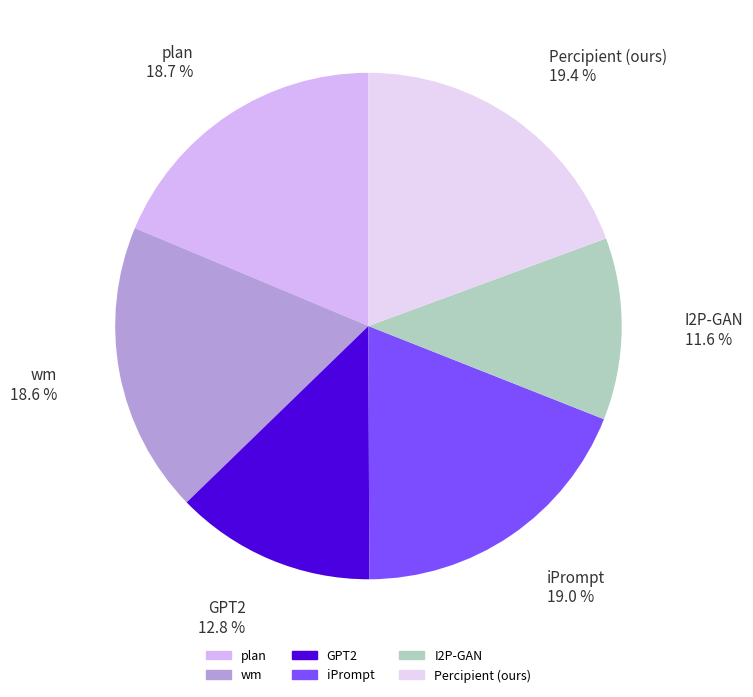

What is the smallest slice in the pie chart?

I2P-GAN